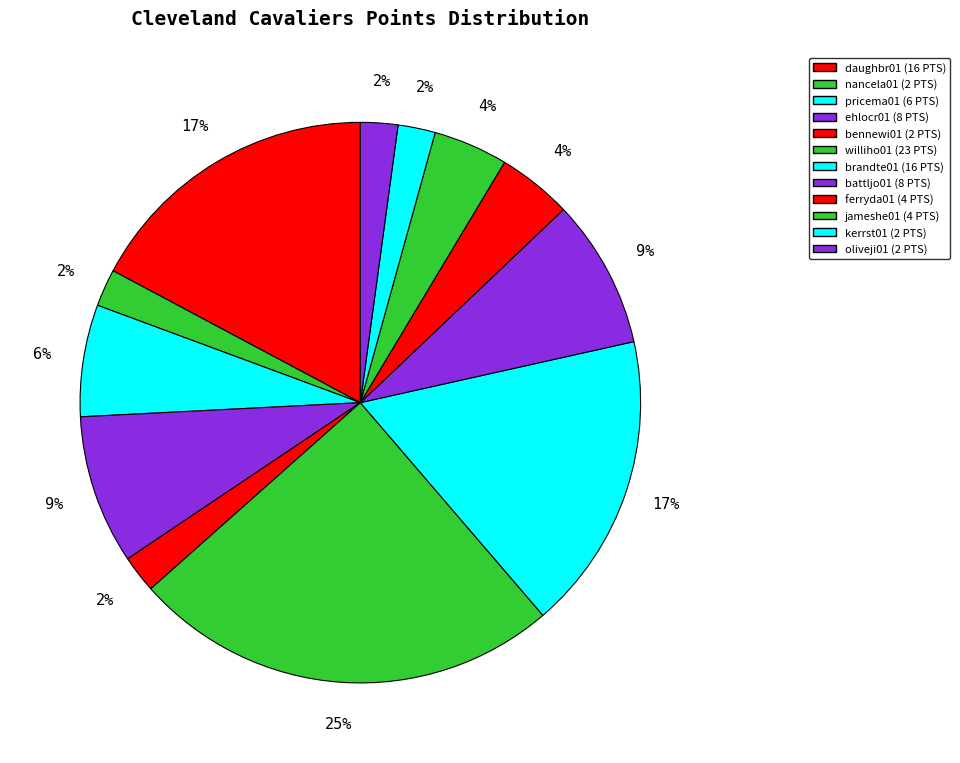

To the nearest percent, what percentage of the pie is kerrst01?

2%